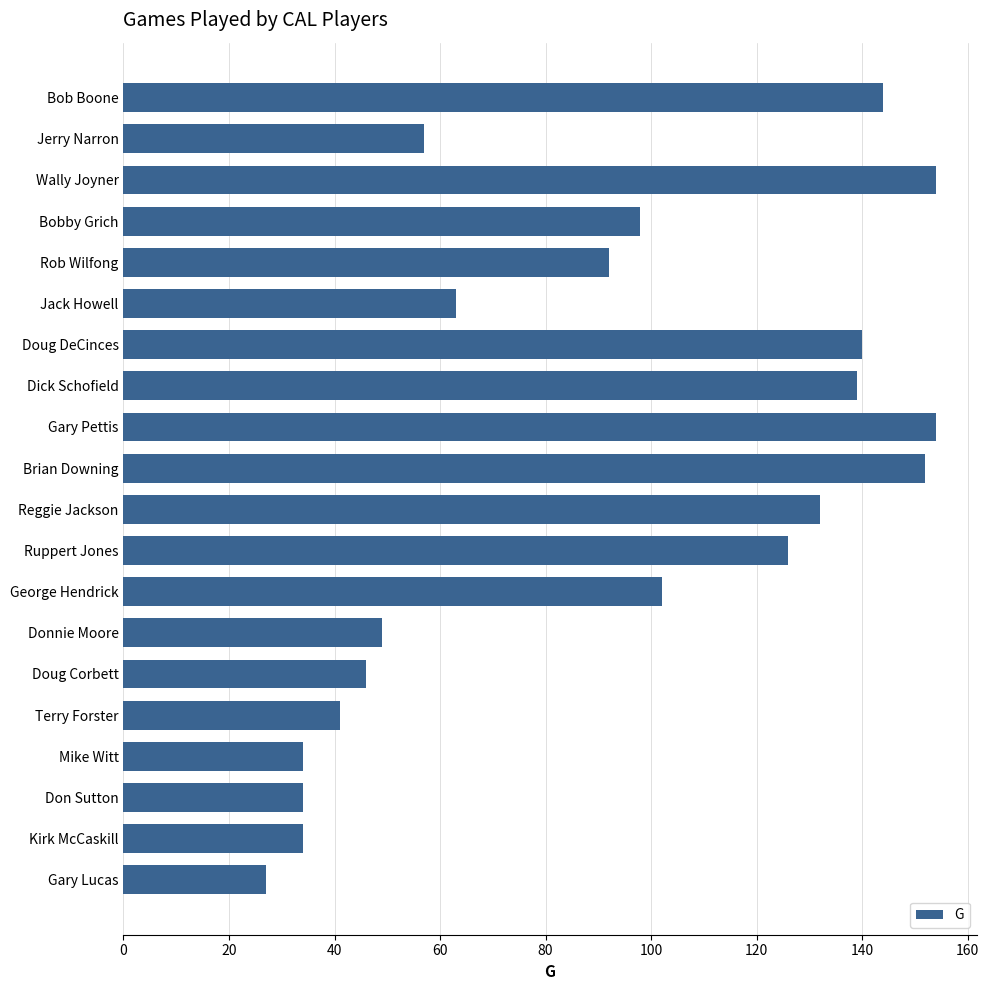

Count the number of categories in the chart.

20